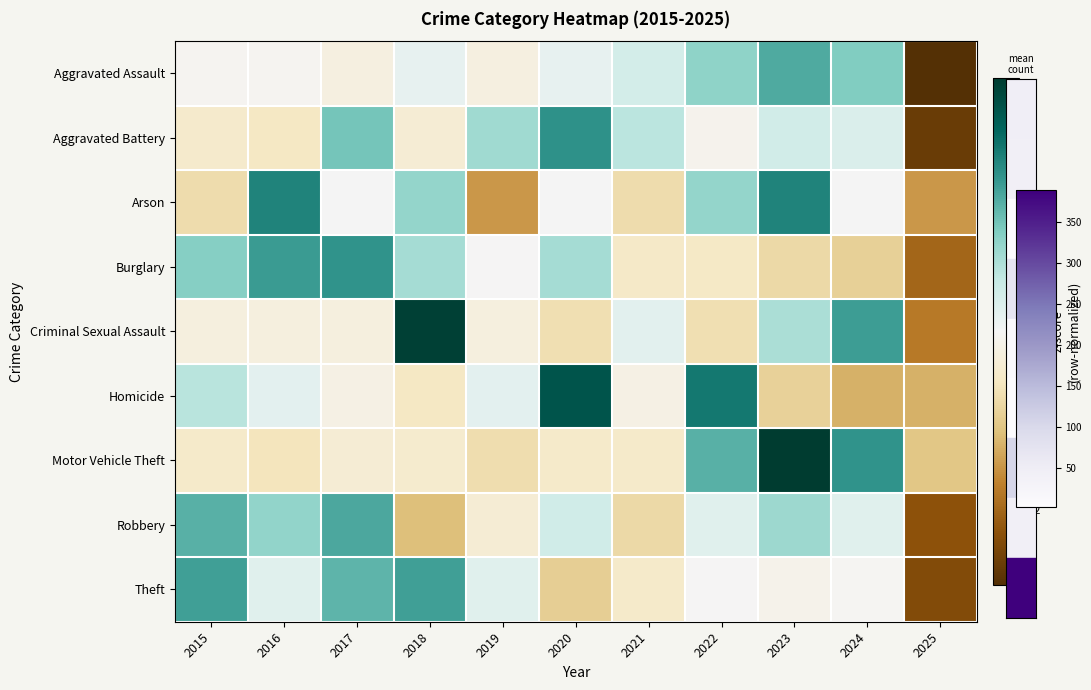

What is the difference between the highest and lowest values at 2019?

2.2